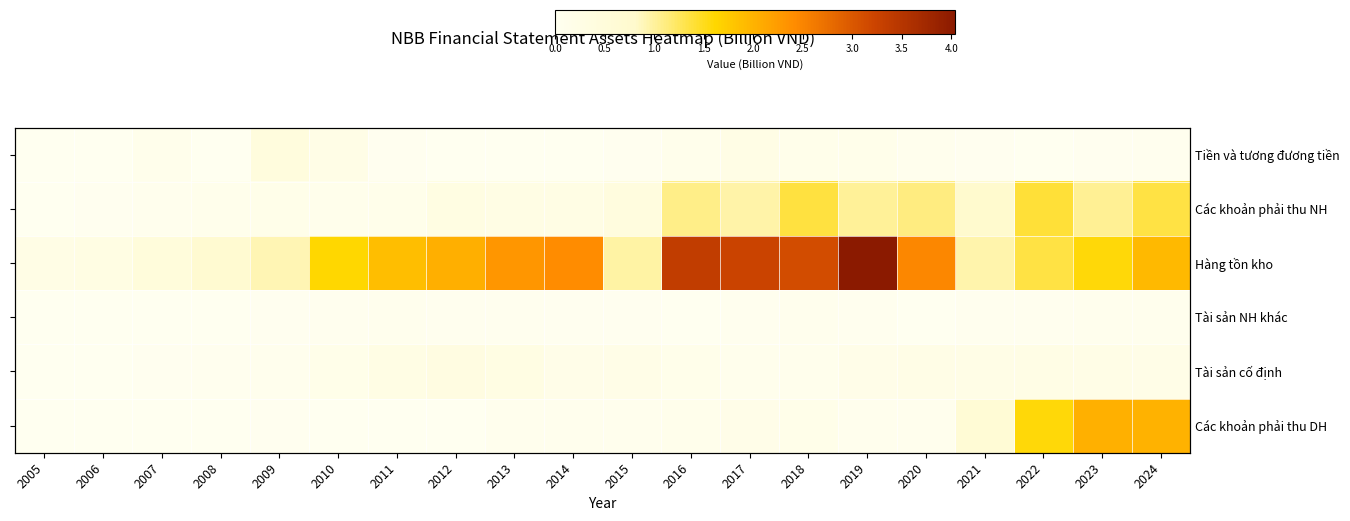

At 2005, list the series in order from largest to smallest.

Hàng tồn kho, Tài sản cố định, Tài sản NH khác, Các khoản phải thu NH, Tiền và tương đương tiền, Các khoản phải thu DH